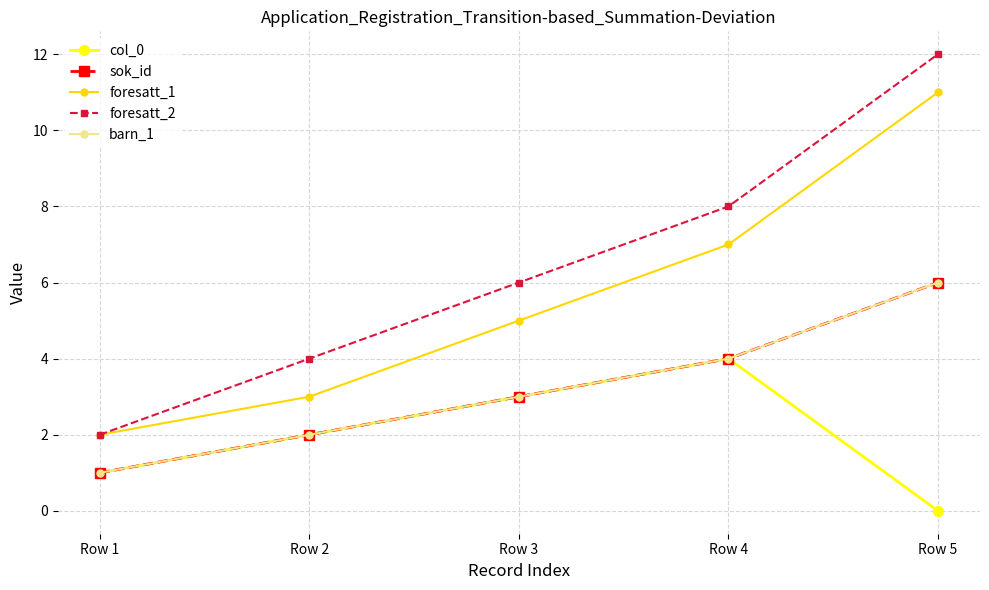

Where is foresatt_1 nearest to the value 6?

Row 3